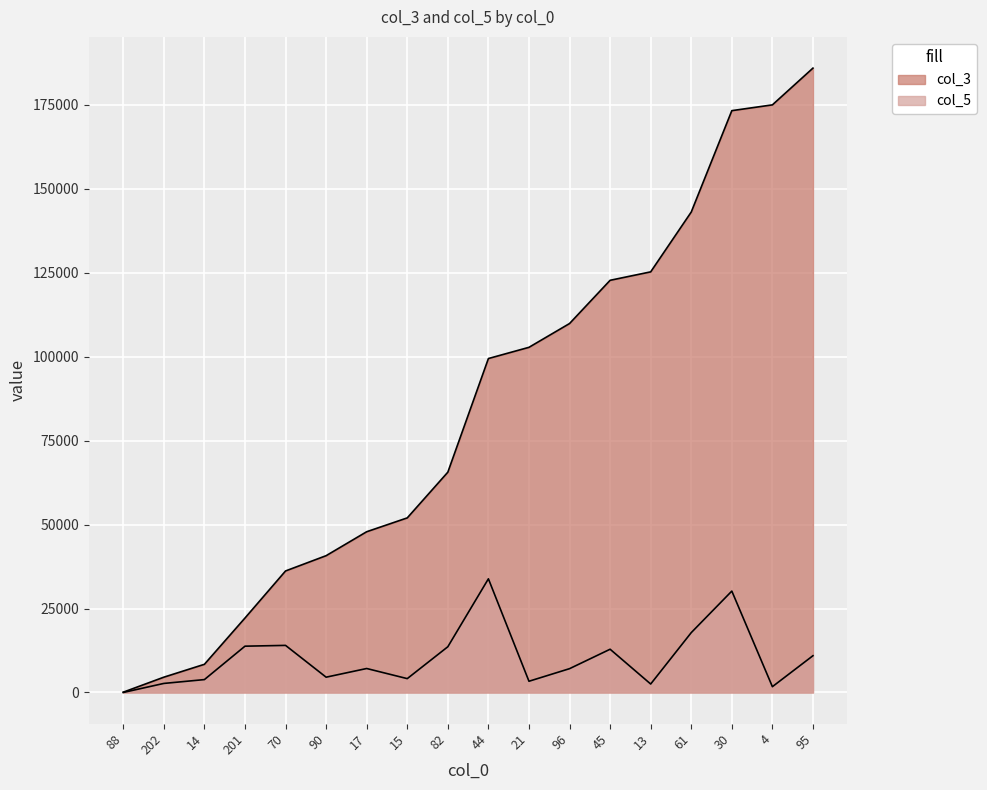

At which category does the chart reach its minimum across all series?

88